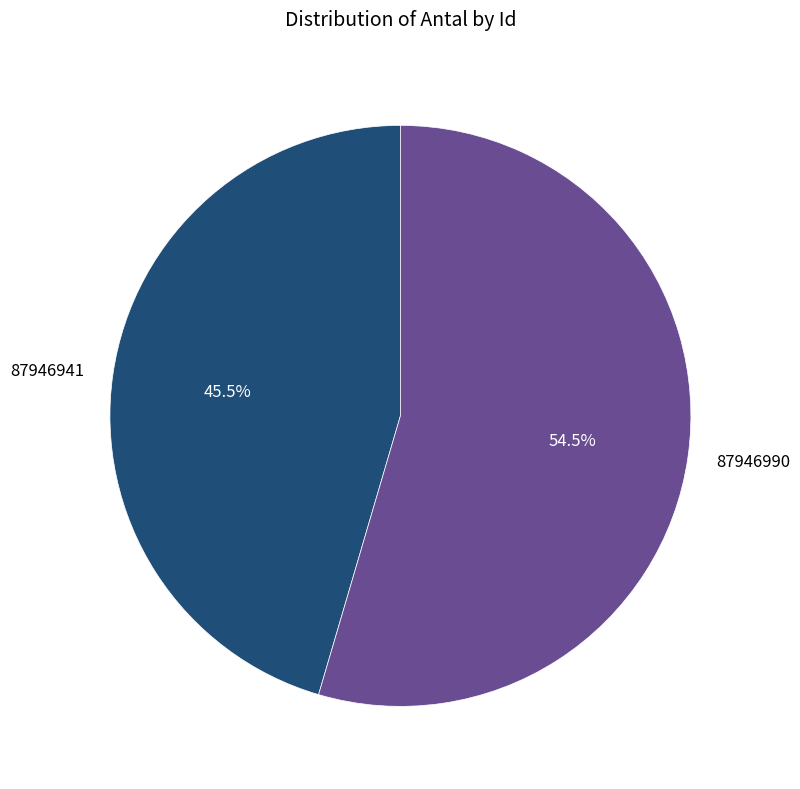

The 87946941 slice represents 58% of the pie. True or false?

False